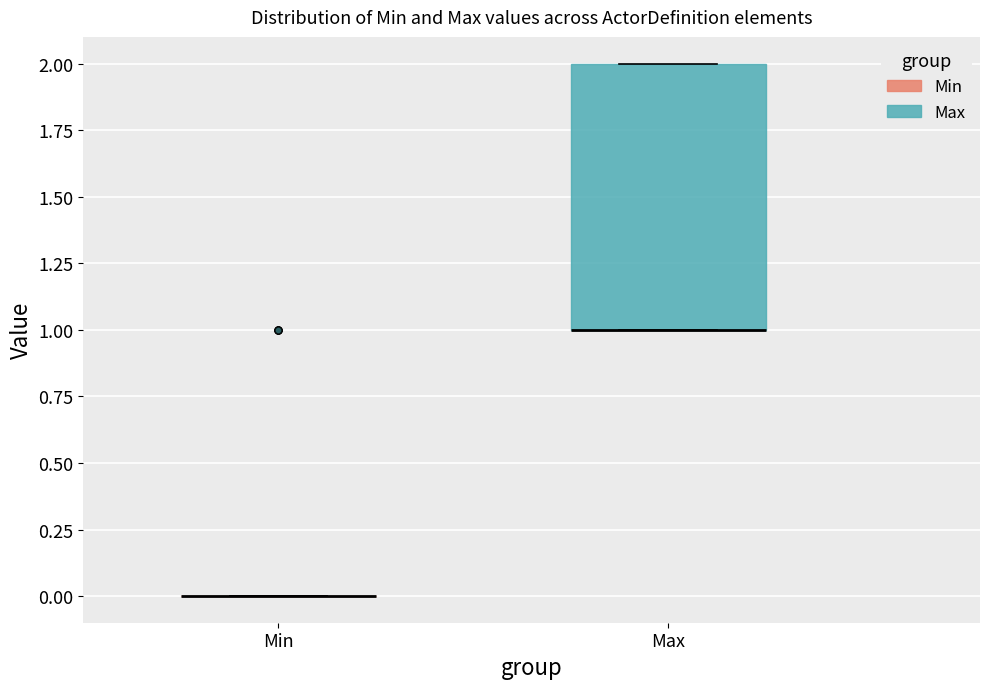

Where is the upper edge of the box for Max on the y-axis? The values are not printed on the chart, so give them approximately, as read against the axis.

2